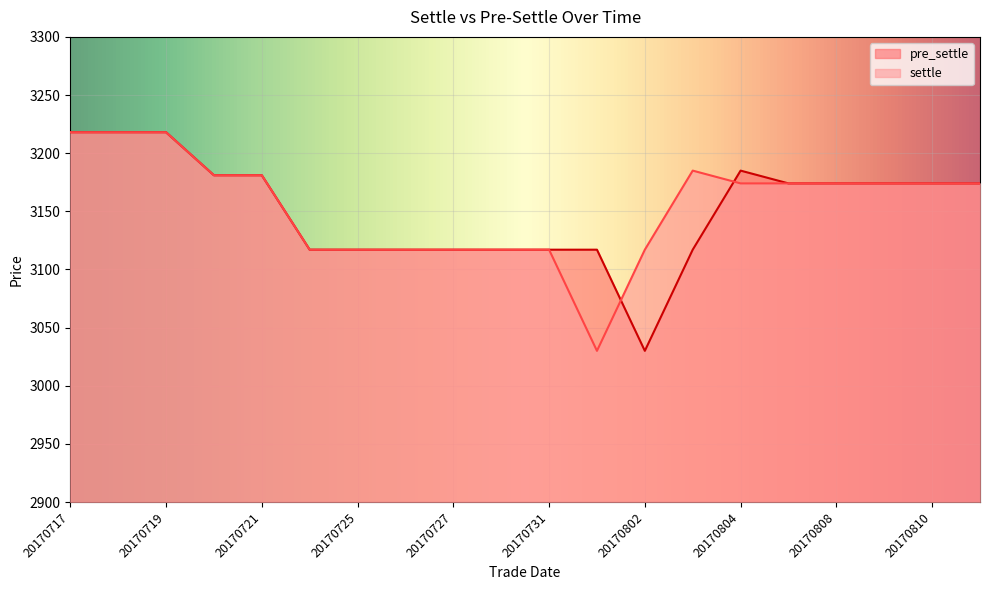

True or false: settle has a value of 4980 at 20170807.

False